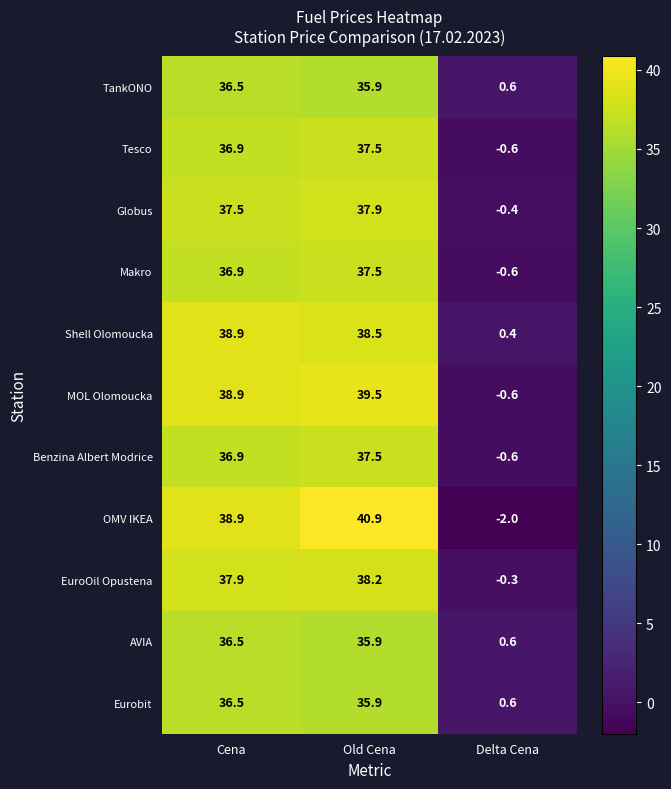

True or false: Shell Olomoucka has a value of 38.5 at Old Cena.

True